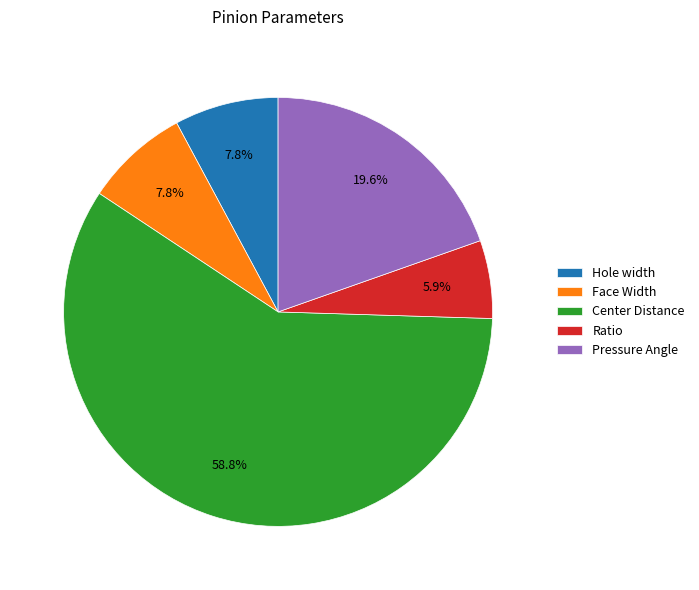

To the nearest percent, what is the difference between the Pressure Angle and Hole width slice percentages?

12%